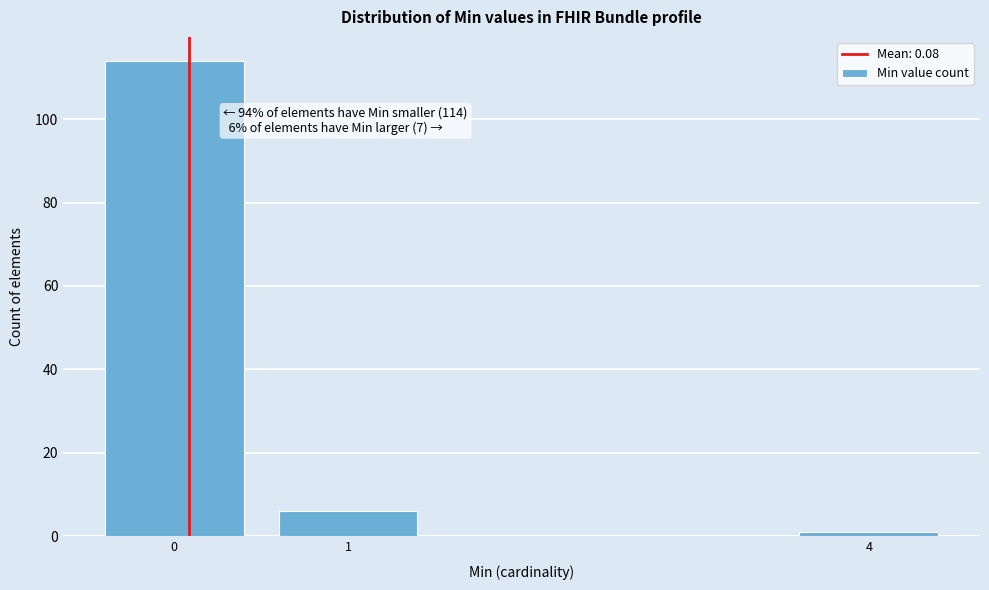

Reading left to right, transcribe all the data shown in this chart.

114	6	1